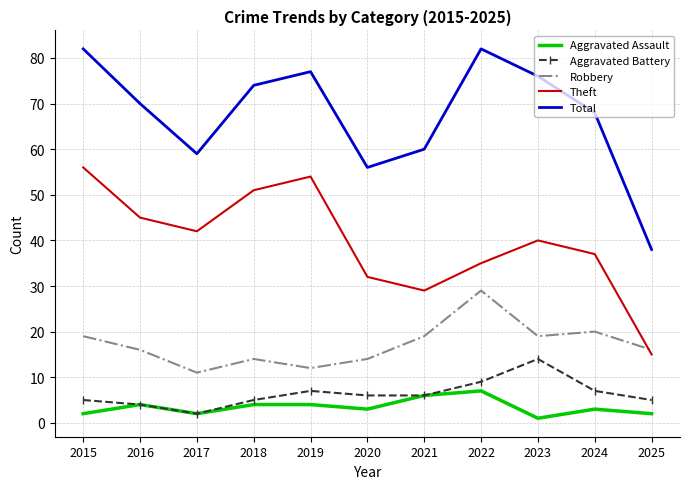

List the series in order of their peak value, lowest first.

Aggravated Assault, Aggravated Battery, Robbery, Theft, Total